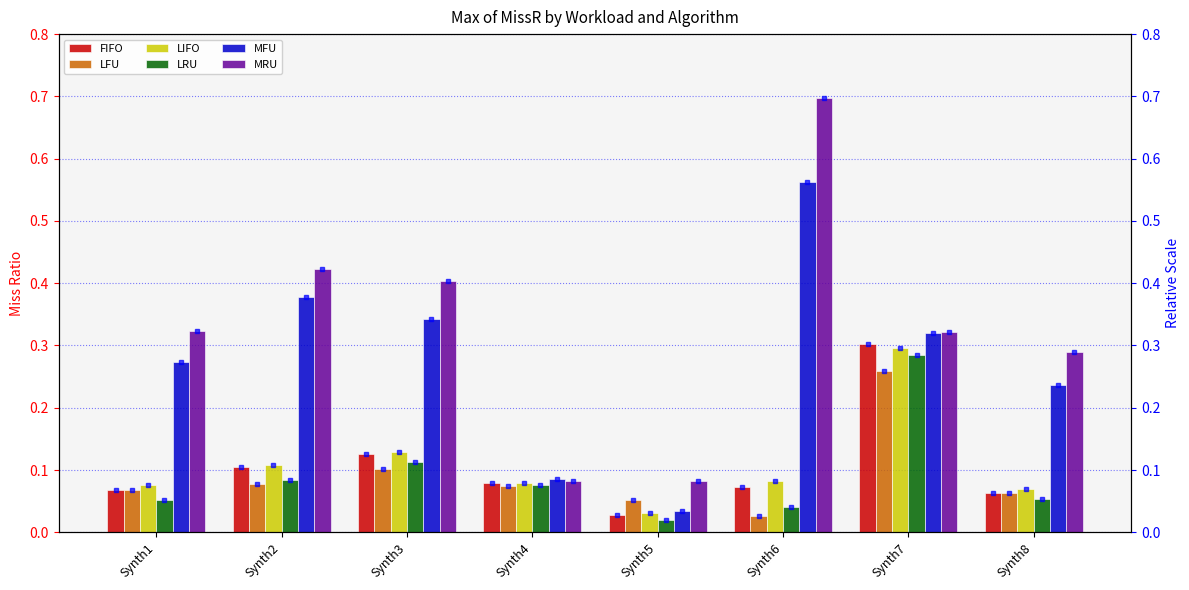

What is the sum of the LIFO values at Synth6 and Synth4?

0.2